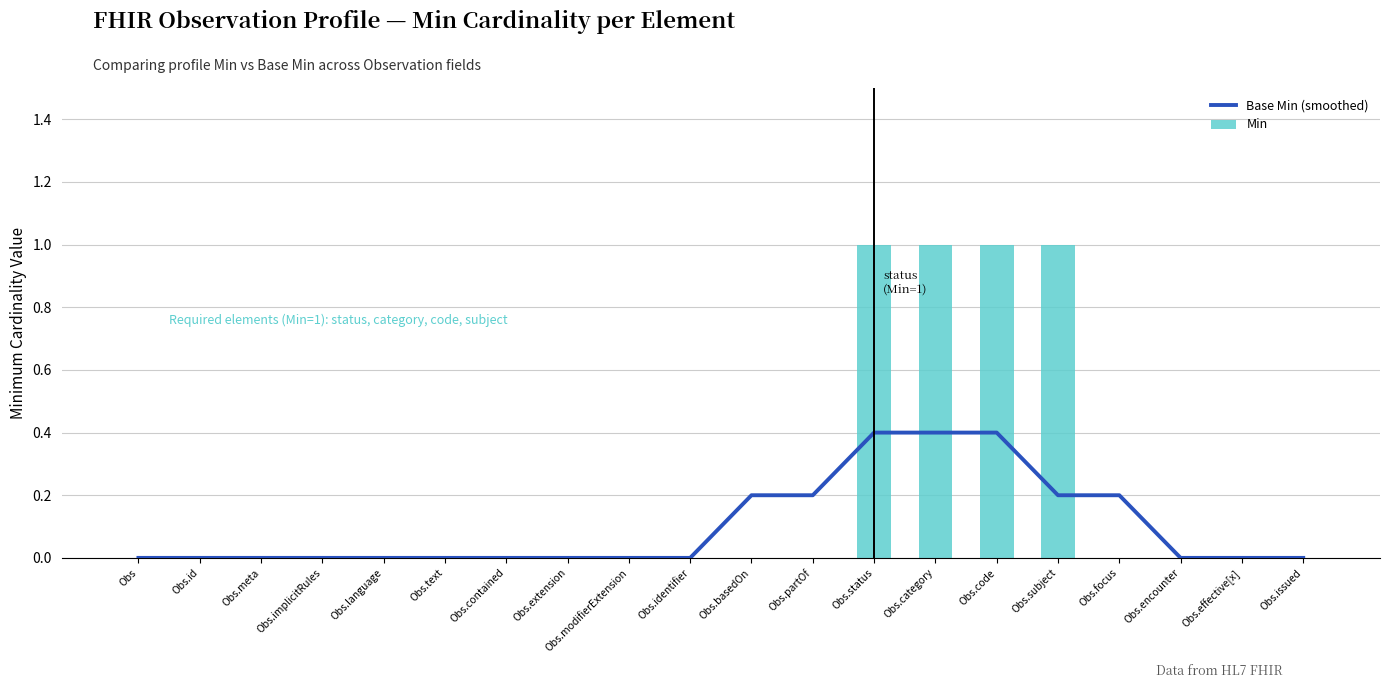

Does the chart contain any negative values?

No